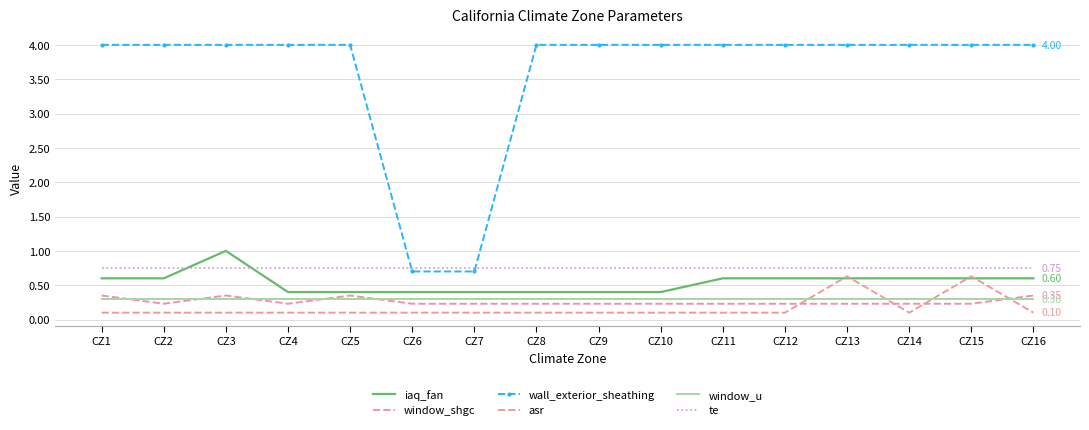

What are all the series names shown in the legend?

iaq_fan, window_shgc, wall_exterior_sheathing, asr, window_u, te